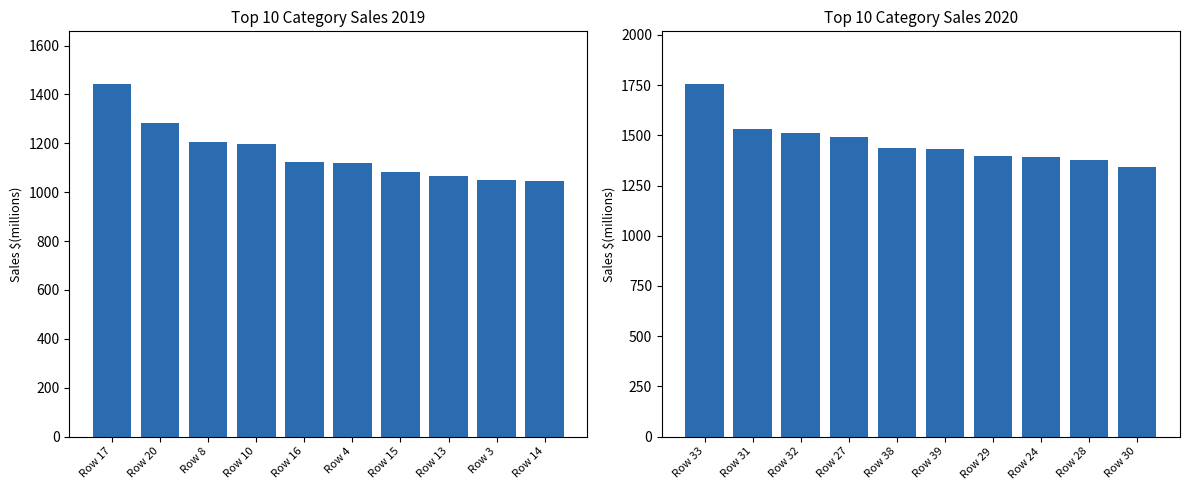

The value of col_1 (rows 1-20) at Row 8 is 532. True or false?

False